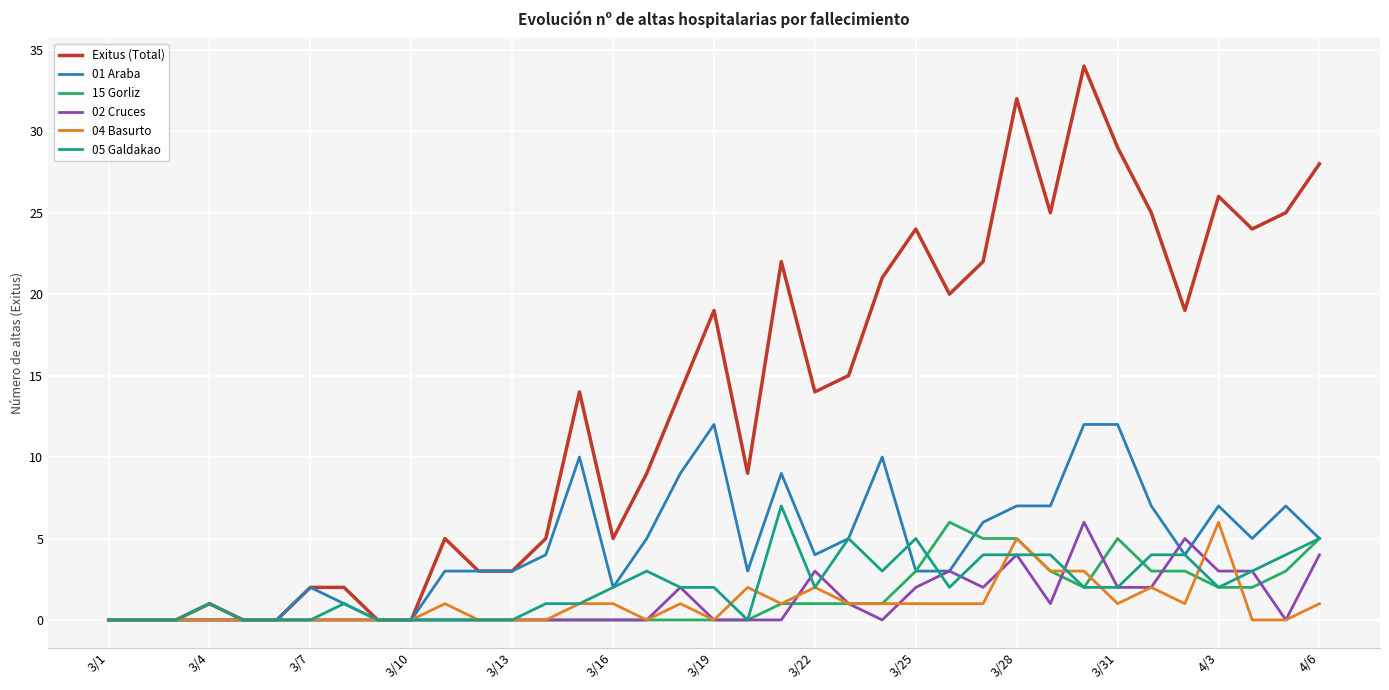

Which series has the largest total across all categories?

Exitus (Total)